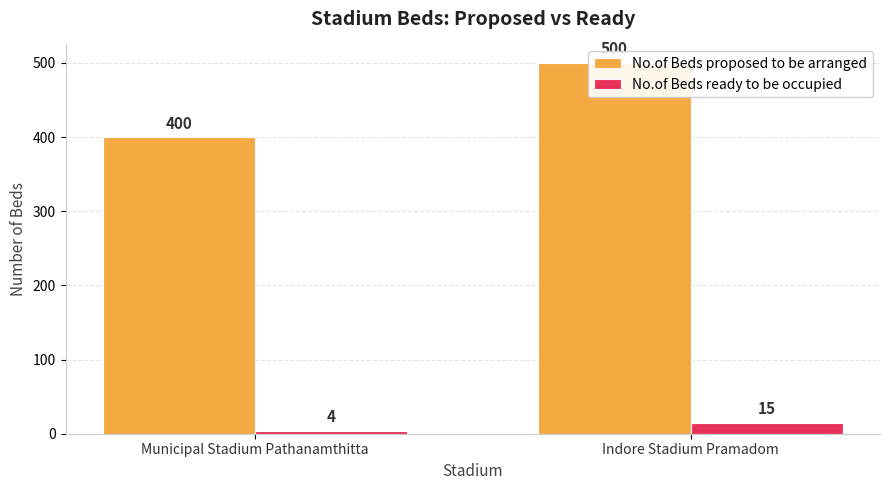

Are the bars grouped side by side (vs. stacked)?

Yes